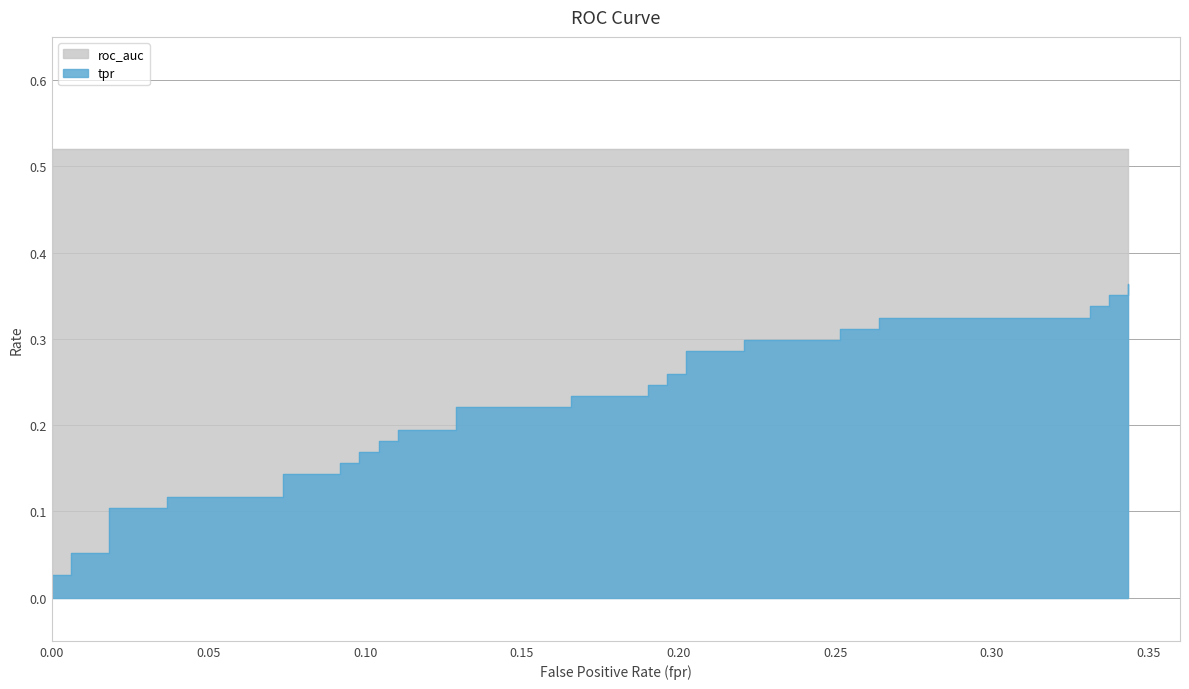

Count the number of categories in the chart.

40